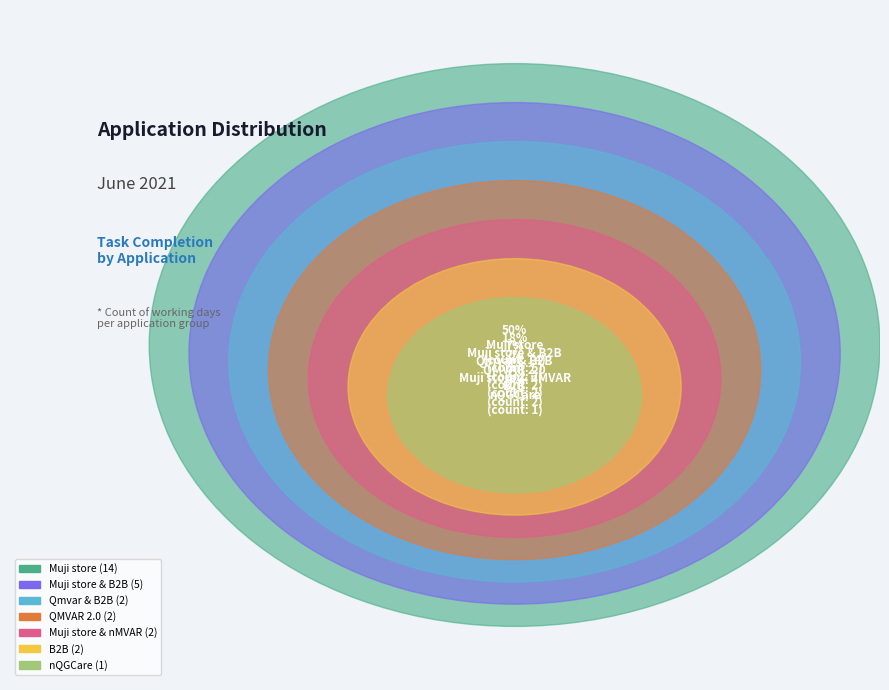

Is it true that Muji store & B2B is 30% of the pie?

False